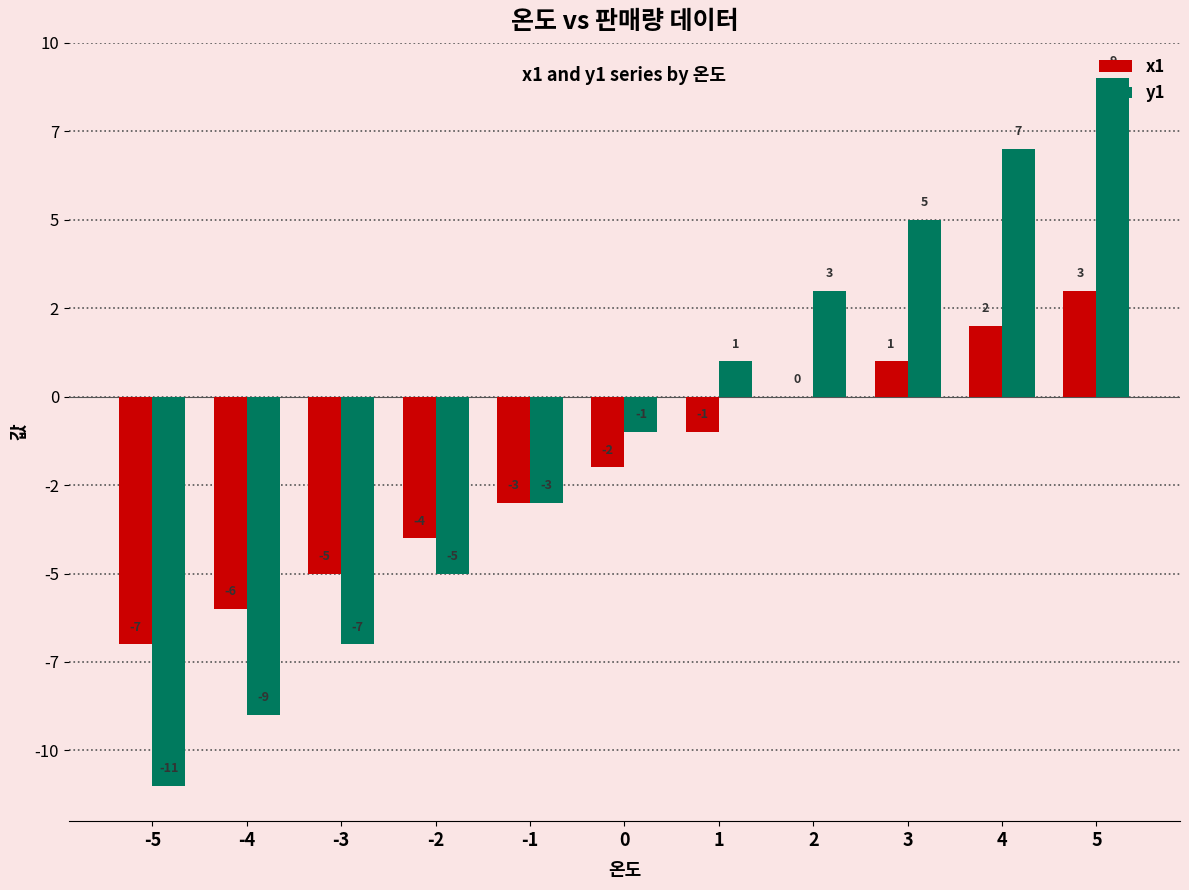

Rank the categories by x1 value from lowest to highest.

-5, -4, -3, -2, -1, 0, 1, 2, 3, 4, 5